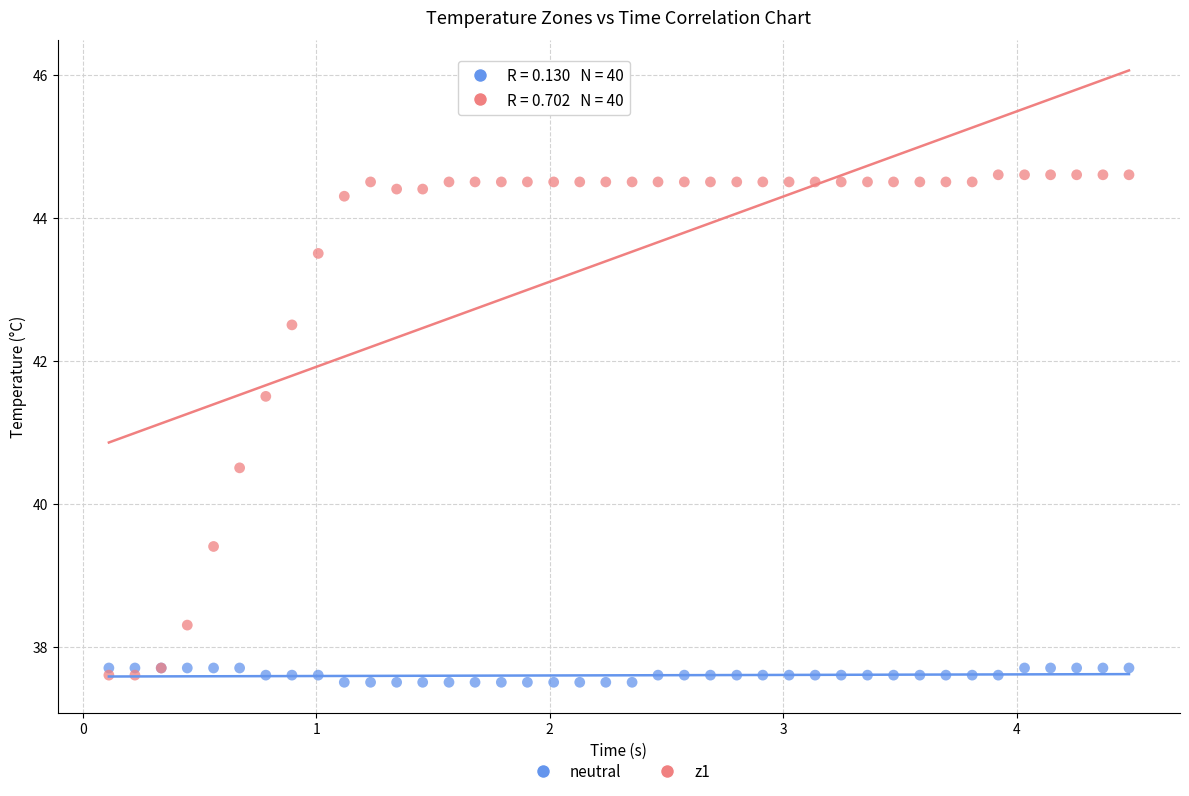

What is the X range (max minus min) for the scatter plot?

4.4